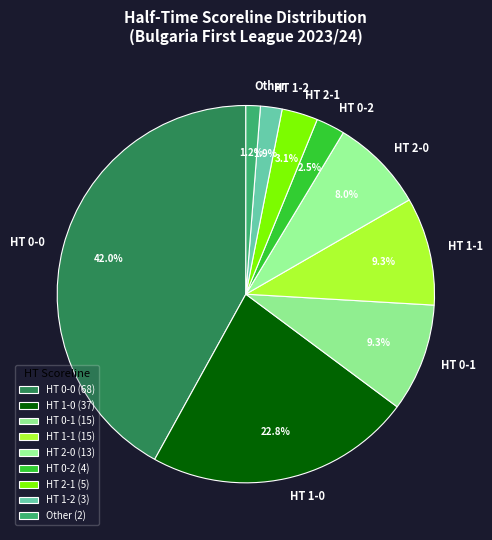

Does any single category account for the majority?

No